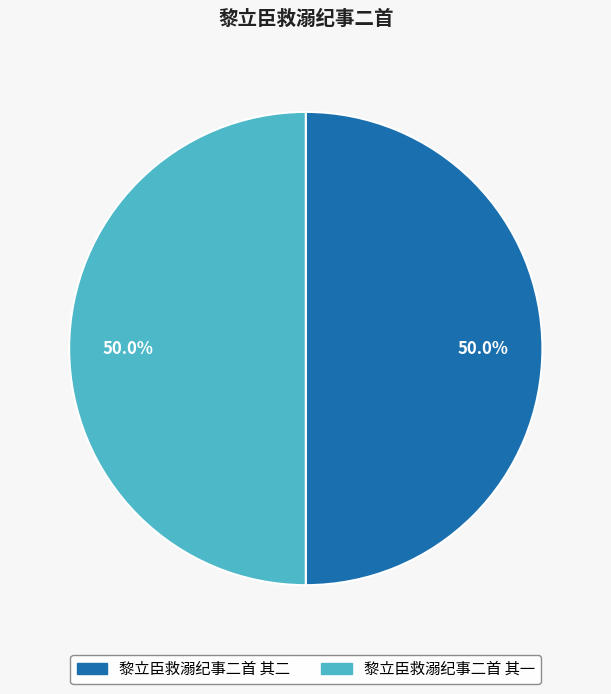

To the nearest percent, what is the combined percentage of 黎立臣救溺纪事二首 其一 and 黎立臣救溺纪事二首 其二?

100%